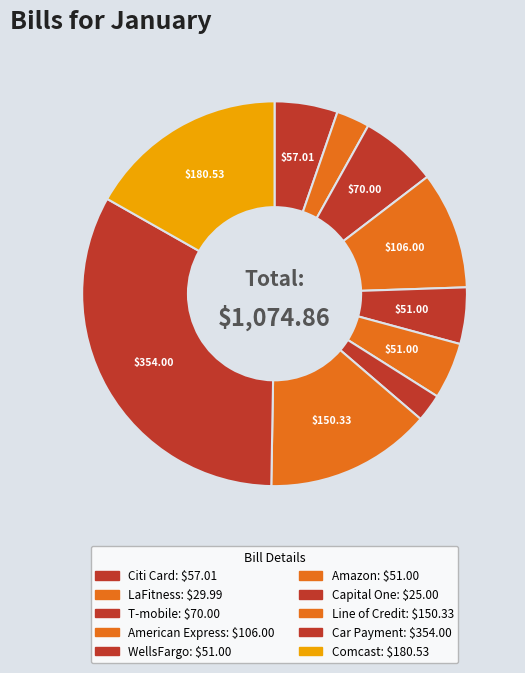

Which slice is the smallest?

Capital One